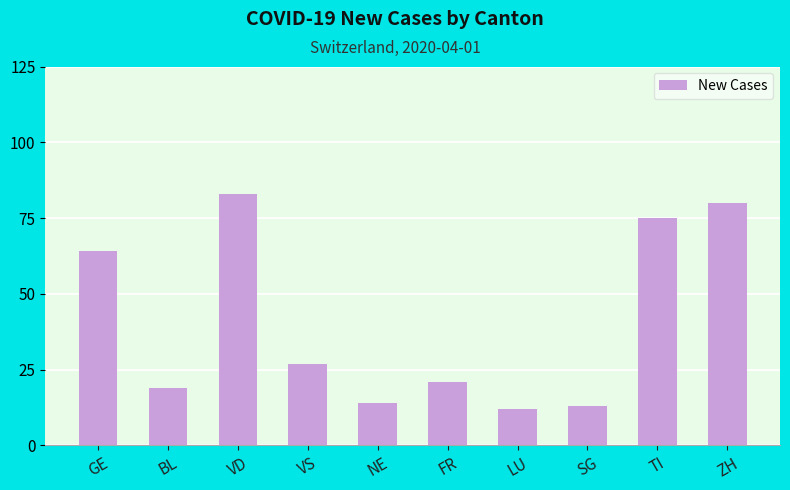

What position from the left is SG?

8